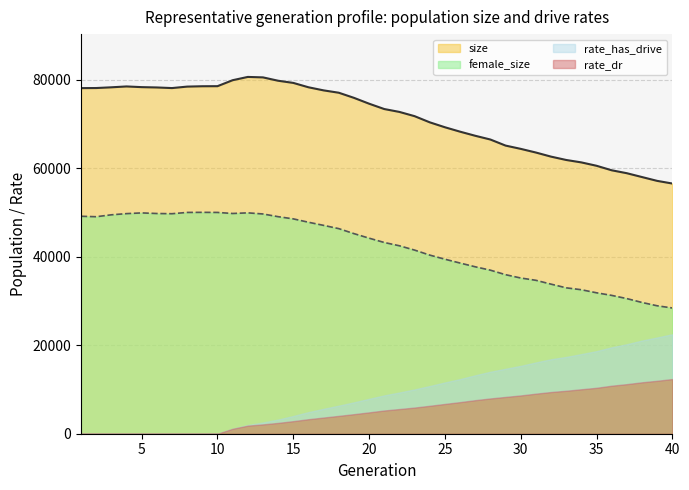

Where is female_size nearest to the value 39229?

25